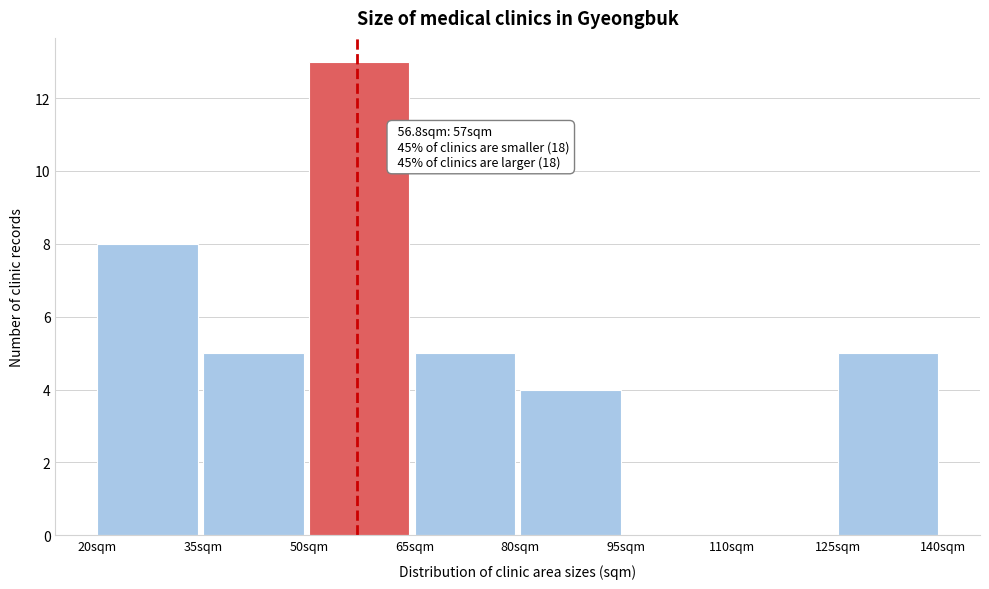

Which range on the x-axis has the tallest bar?

50 to 65